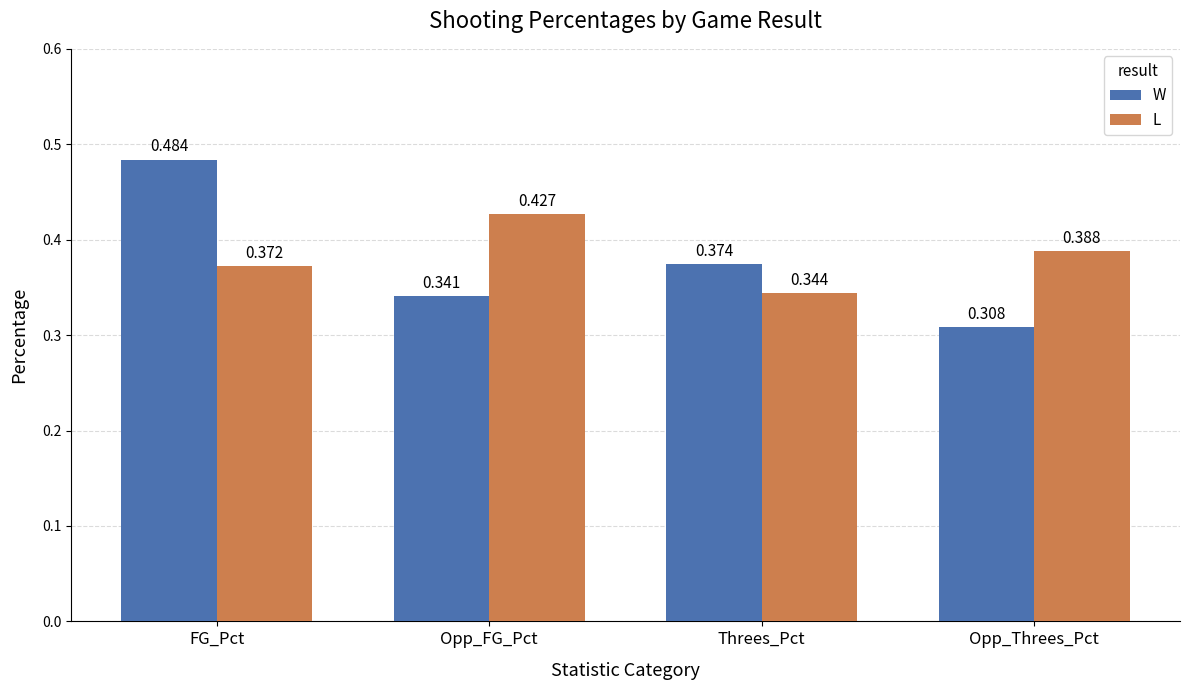

At which category does the chart reach its peak across all series?

FG_Pct